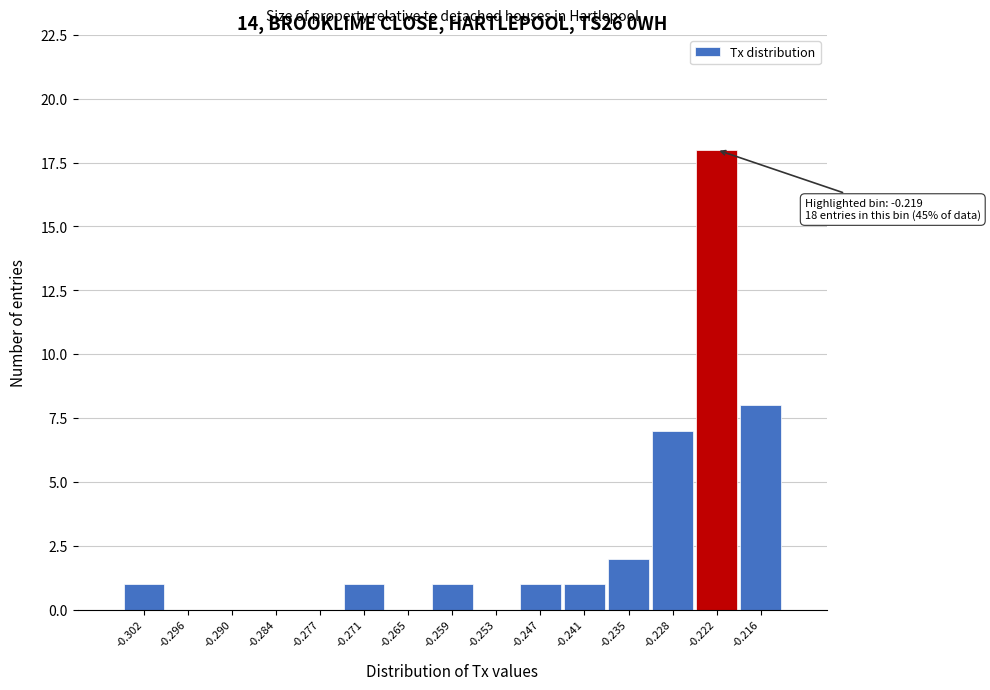

Reading right to left, what are all the values shown in this chart?

-0.216=8	-0.222=18	-0.228=7	-0.235=2	-0.241=1	-0.247=1	-0.253=0	-0.259=1	-0.265=0	-0.271=1	-0.277=0	-0.284=0	-0.290=0	-0.296=0	-0.302=1